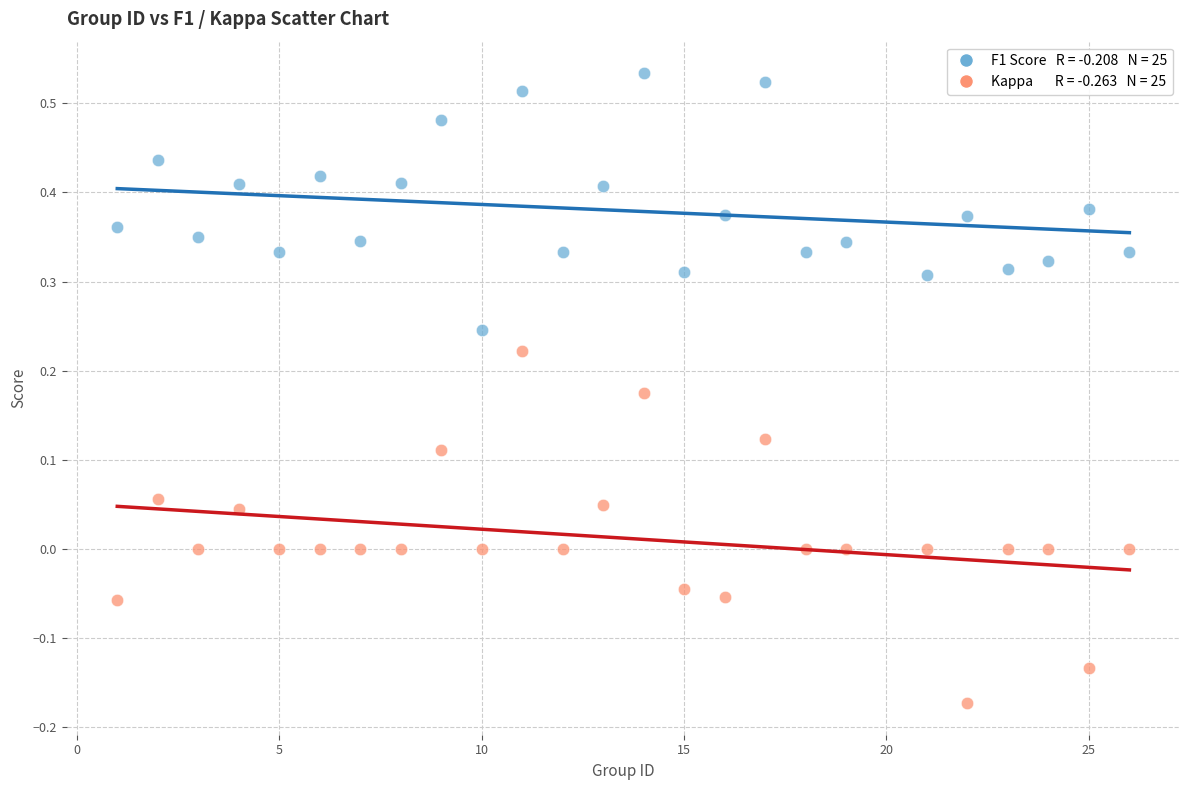

Across all data points, what is the range of X values (max minus min)?

25.0